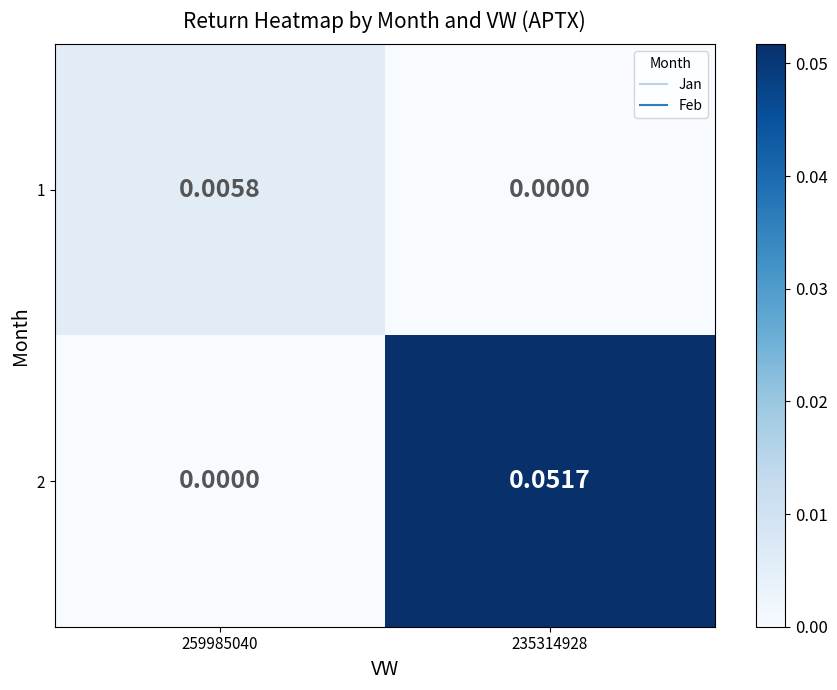

Is the value of 1 at 259985040 greater than the value of 2 at 259985040?

Yes